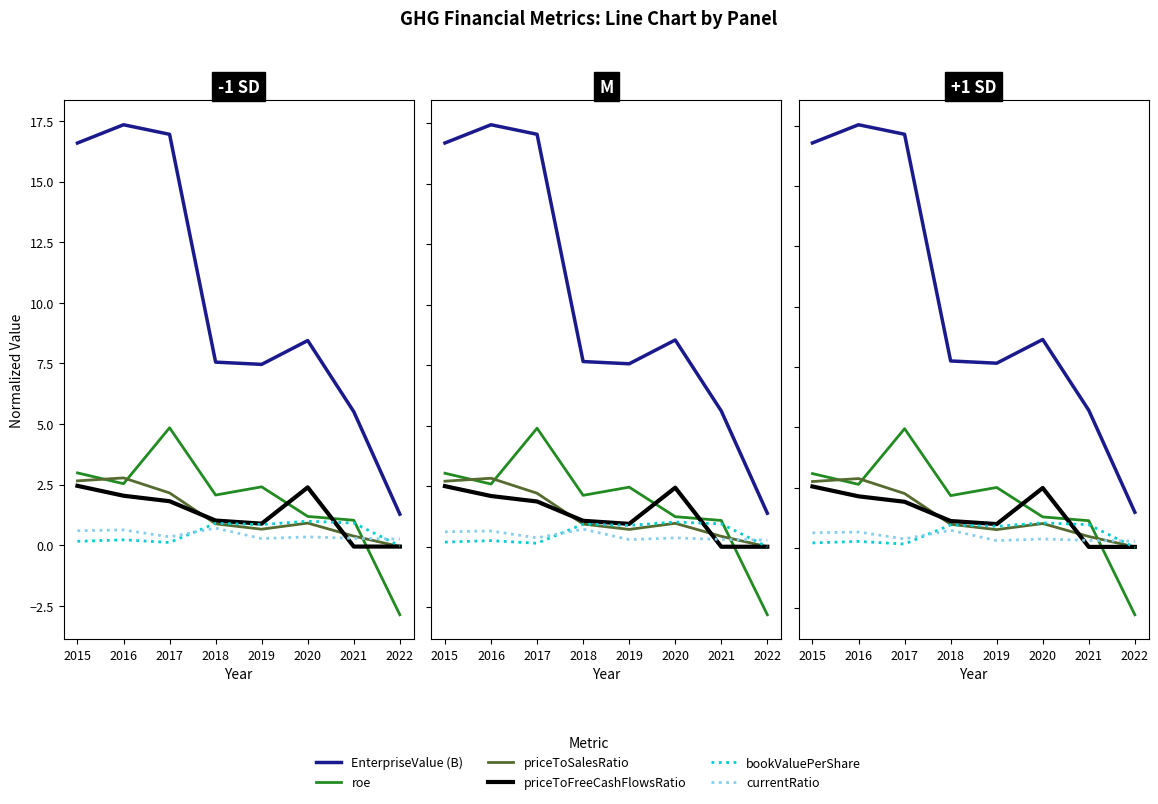

What are all the series names shown in the legend?

EnterpriseValue (B), roe, priceToSalesRatio, priceToFreeCashFlowsRatio, bookValuePerShare, currentRatio